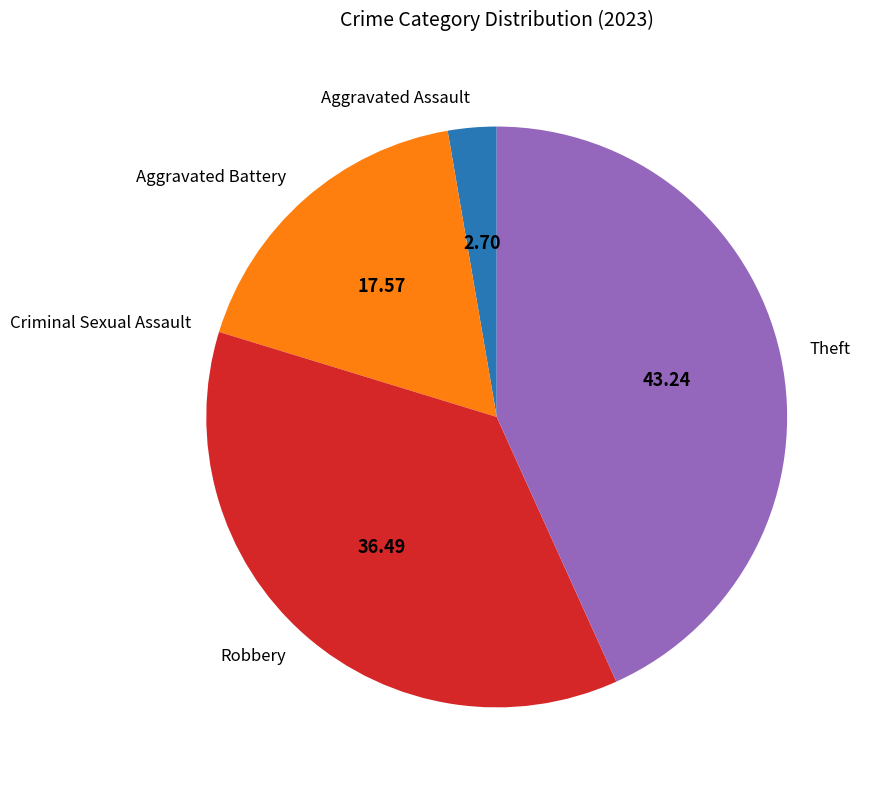

Is Aggravated Battery the majority of the pie?

No